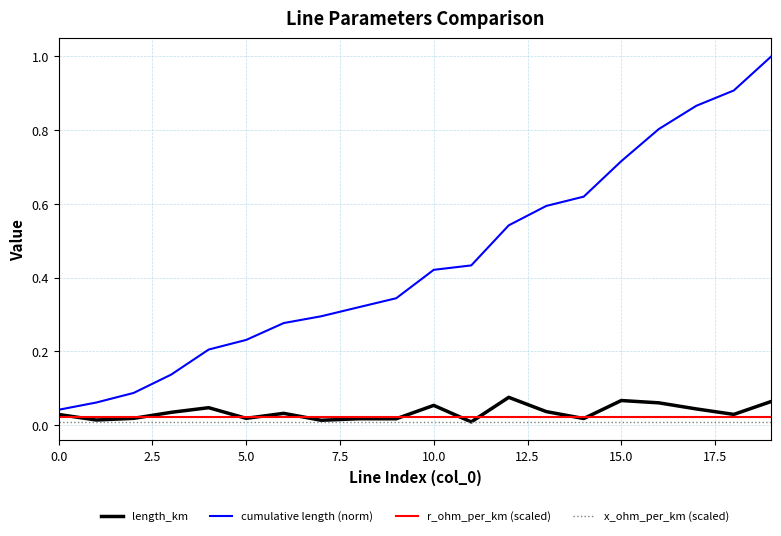

Which series has the largest total across all categories?

cumulative length (norm)